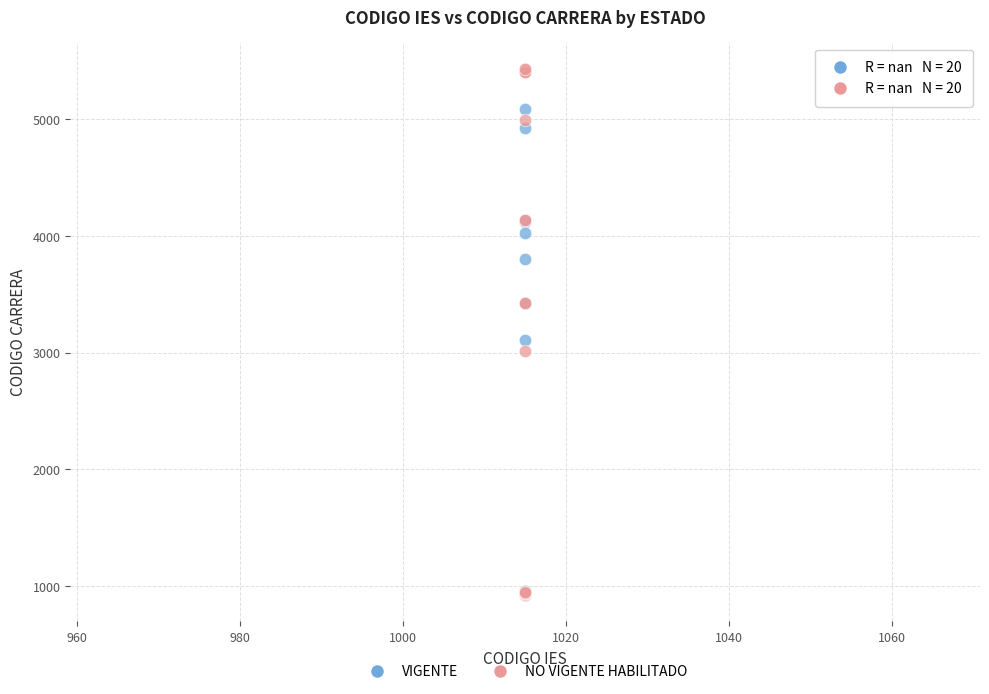

Across all series, what Y value is closest to 3175?

3105